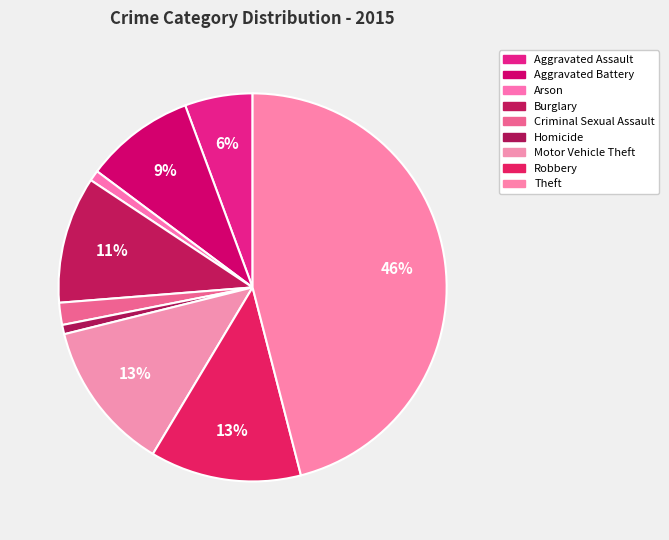

Combined, what portion of the pie is Theft and Aggravated Assault?

51.6%